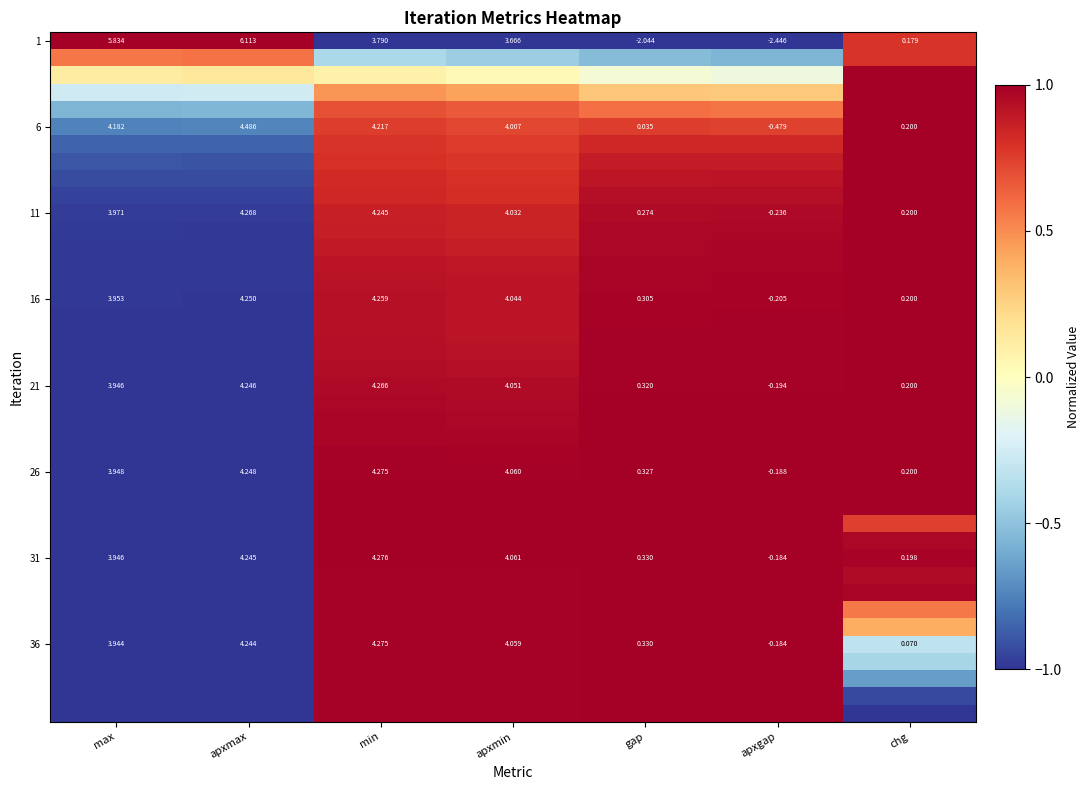

Which category has the highest value in the 31 series?

min